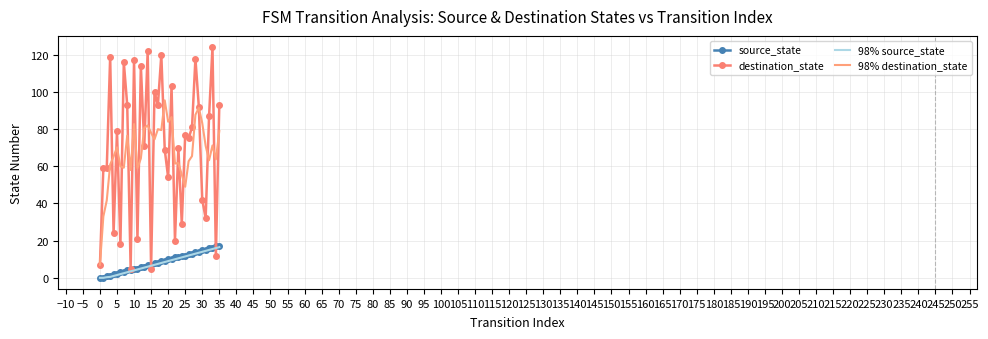

How many values in the source_state series are below 9?

18